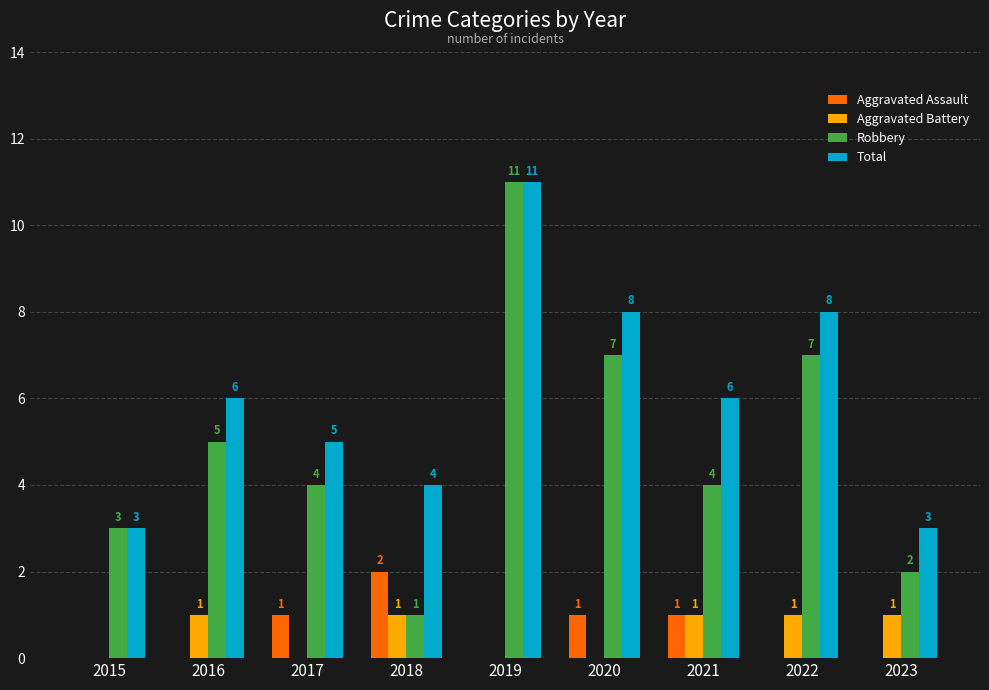

Count the Total values in the range 4 to 8.

6